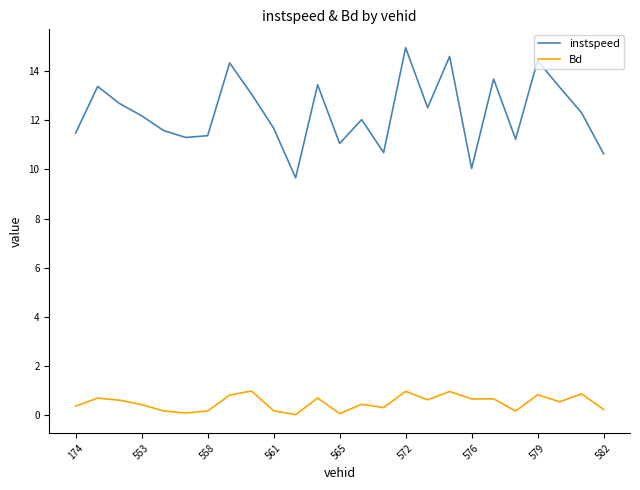

What is the highest value of the instspeed series?

14.9